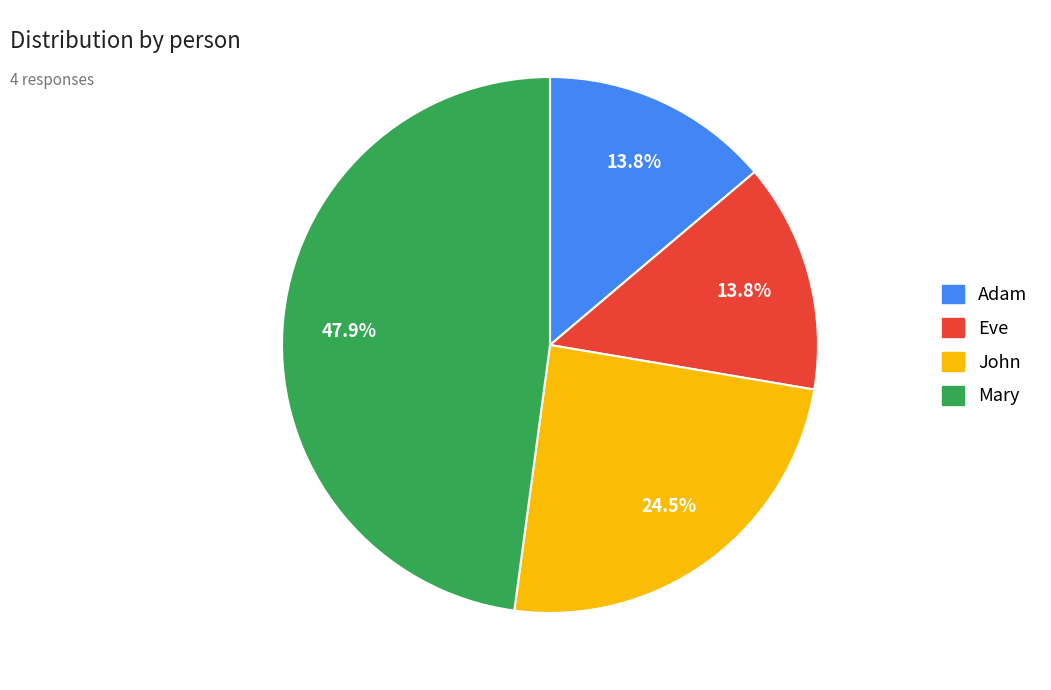

The Eve slice represents 1% of the pie. True or false?

False